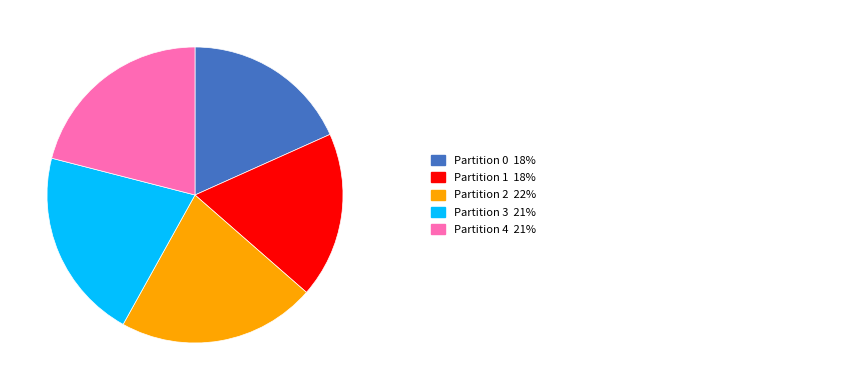

Does any single category account for the majority?

No